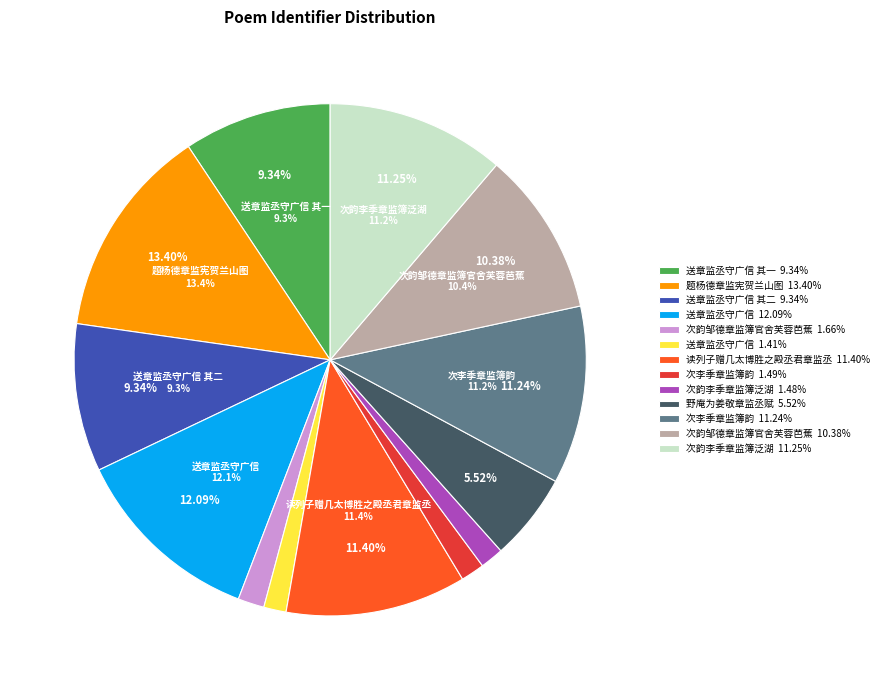

To the nearest percent, what is the combined percentage of 送章监丞守广信 and 送章监丞守广信 其一?

11%